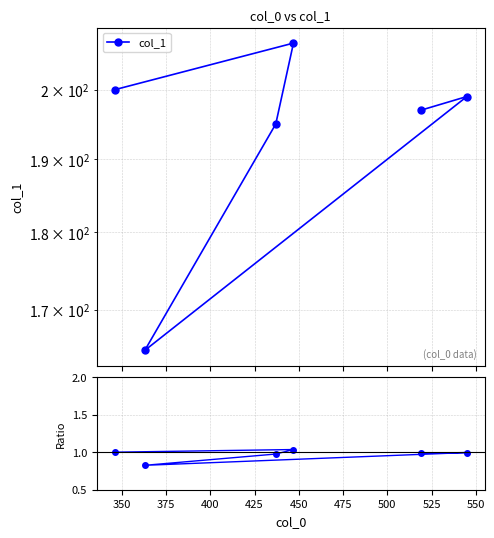

True or false: col_1 and ratio intersect in this chart.

False